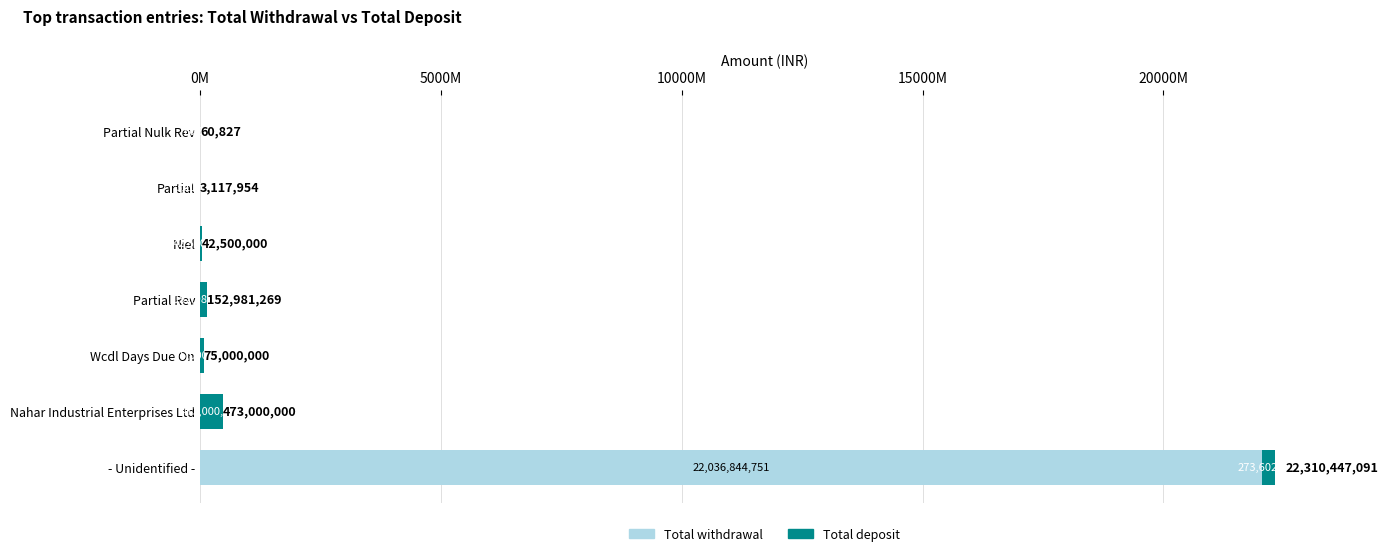

Reading left to right, extract all data points from this chart.

Total withdrawal: 22036844751.0	0.0	0.0	0.0	0.0	0.0	0.0
Total deposit: 273602339.8	473000000.0	75000000.0	152981269.4	42500000.0	3117954.4	60826.7